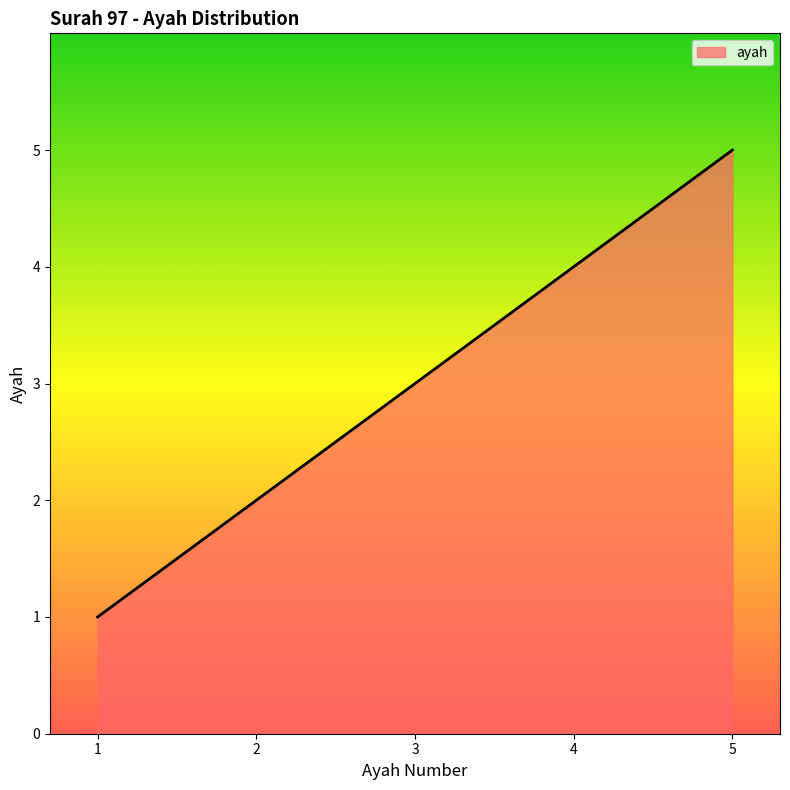

What is the ratio of the value at 4 to the value at 1?

4.0